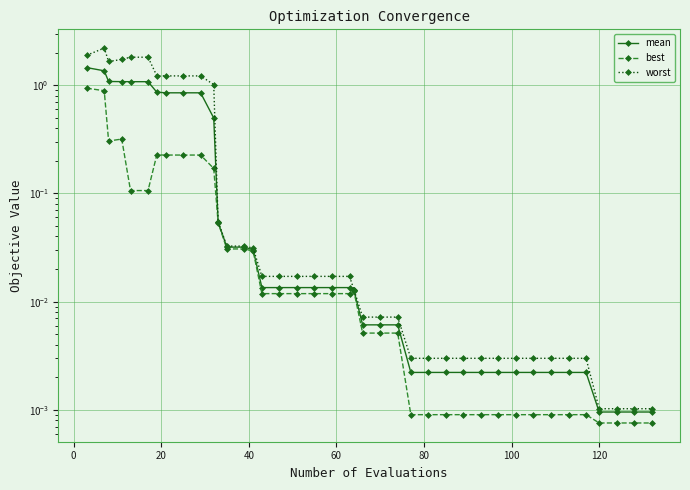

How many lines are shown in the chart?

3